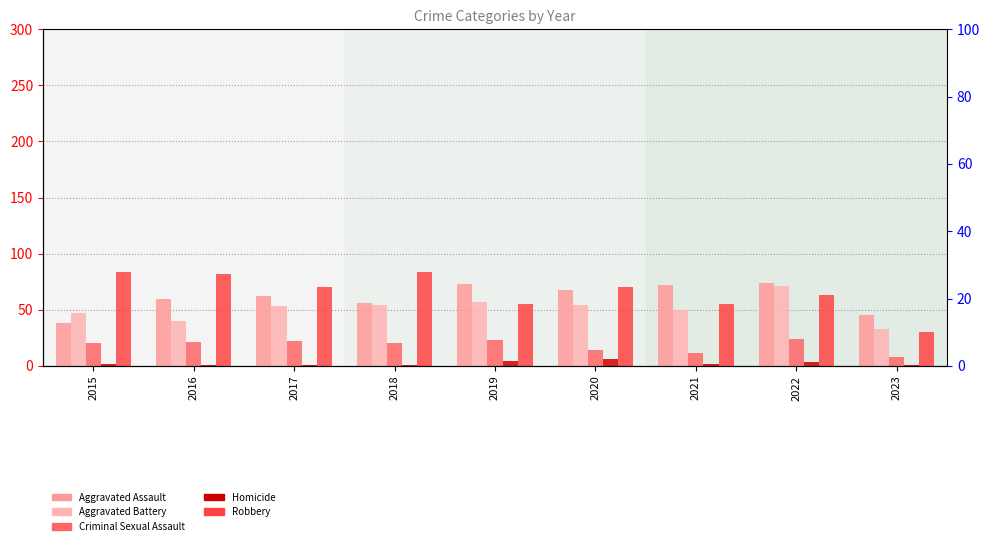

How many values in the Aggravated Assault series exceed 62?

4